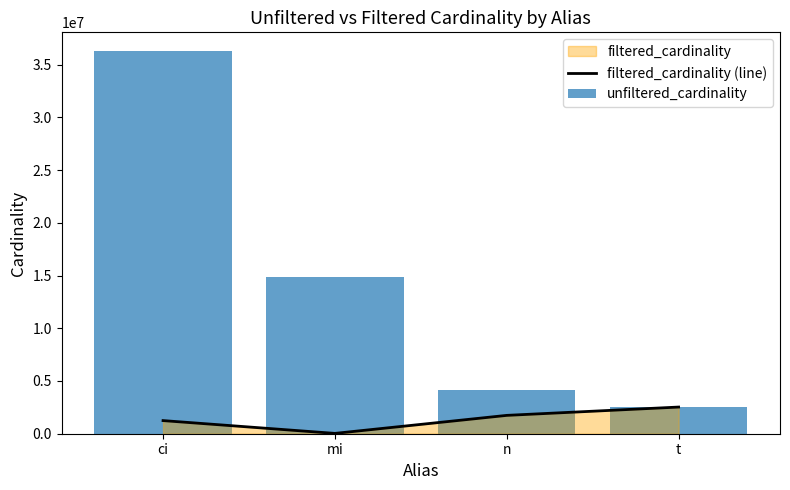

What is the label of the 1st bar from the left?

ci